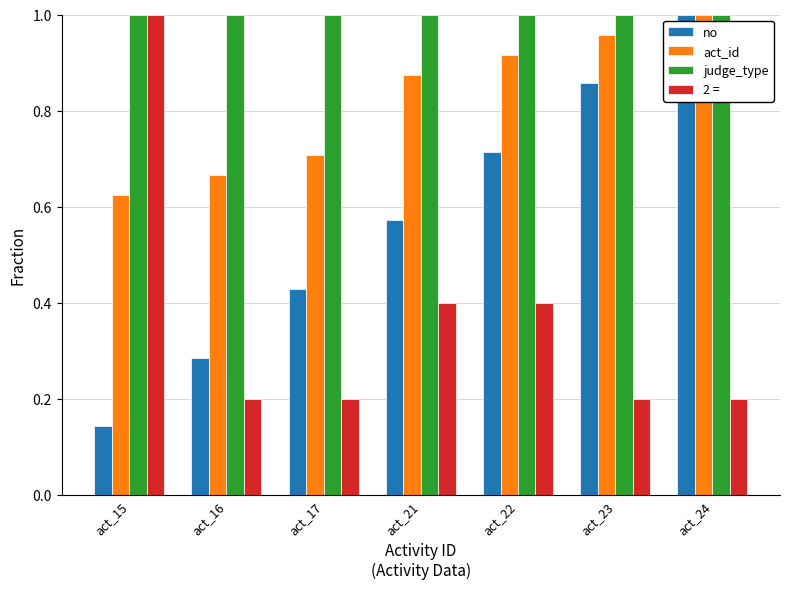

Between act_23 and act_24, which series saw the biggest shift?

no